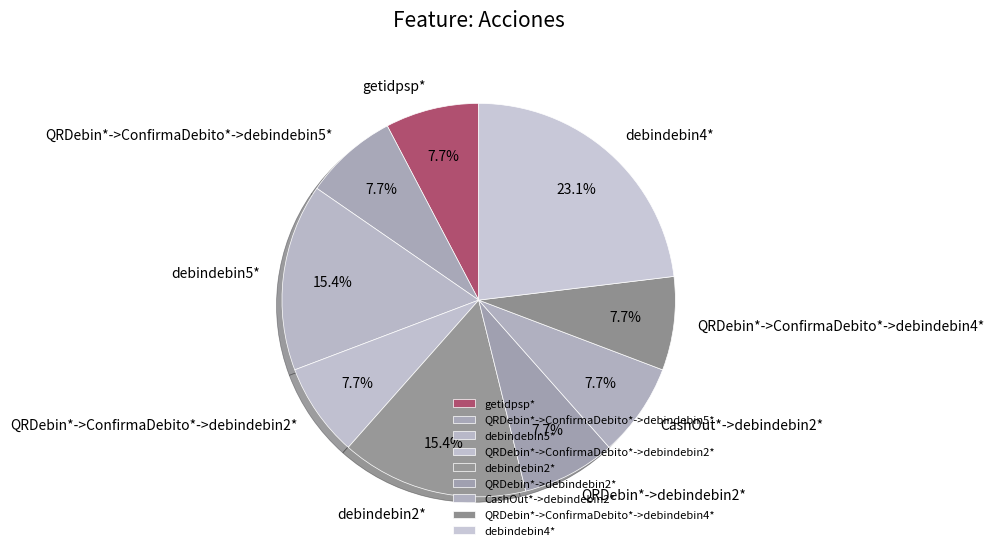

Approximately how many times larger is the value at debindebin4* compared to debindebin2*?

1.5